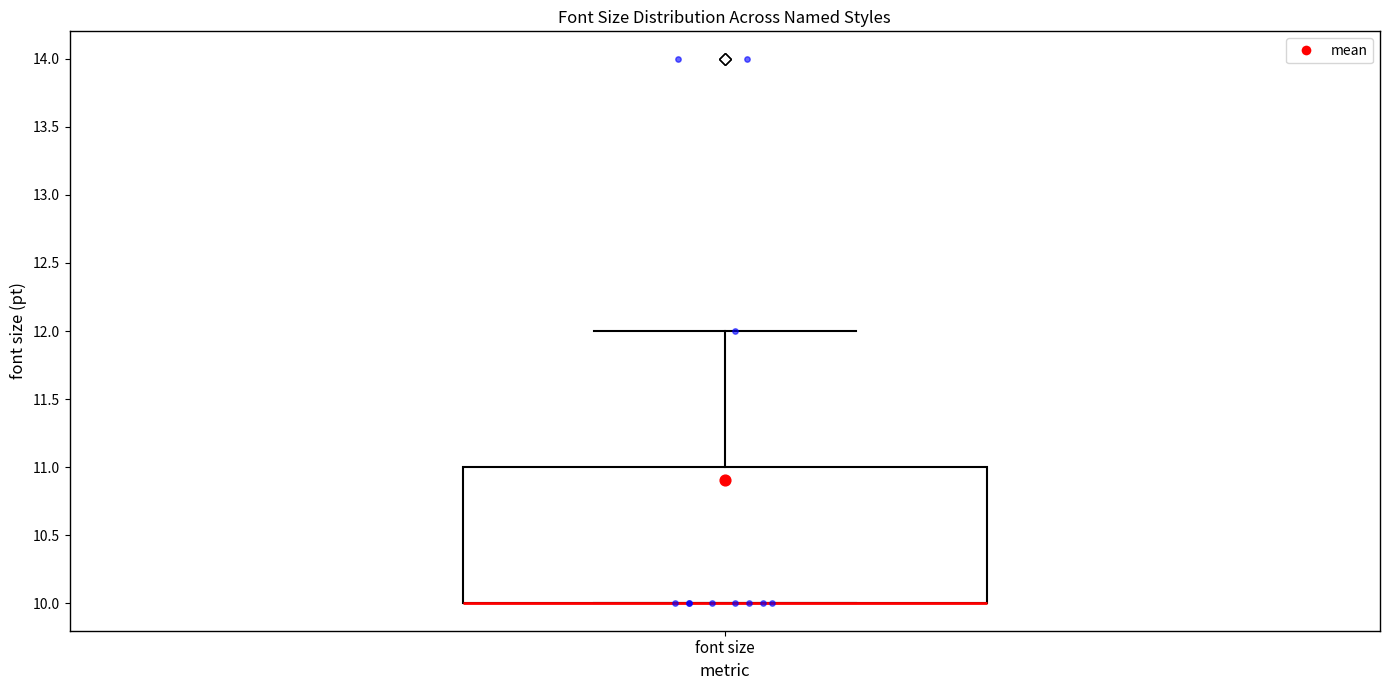

Transcribe this box plot: give where the median line is, the range the box spans, and where the two whiskers end, as read against the y-axis. The values are not printed on the chart, so give them approximately, as read against the axis.

median 10 (drawn on the box's lower edge), box 10 to 11, whiskers 10 to 12